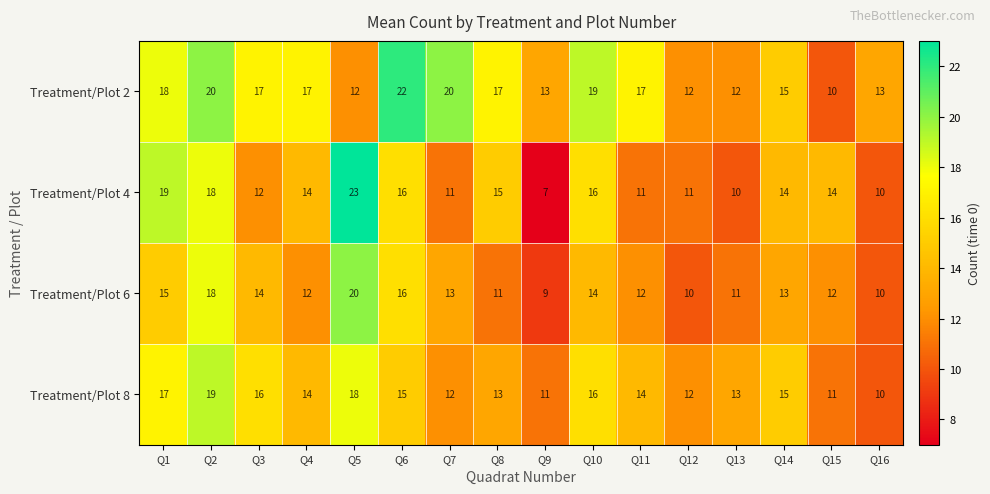

Which category has the lowest value across all series?

Q9